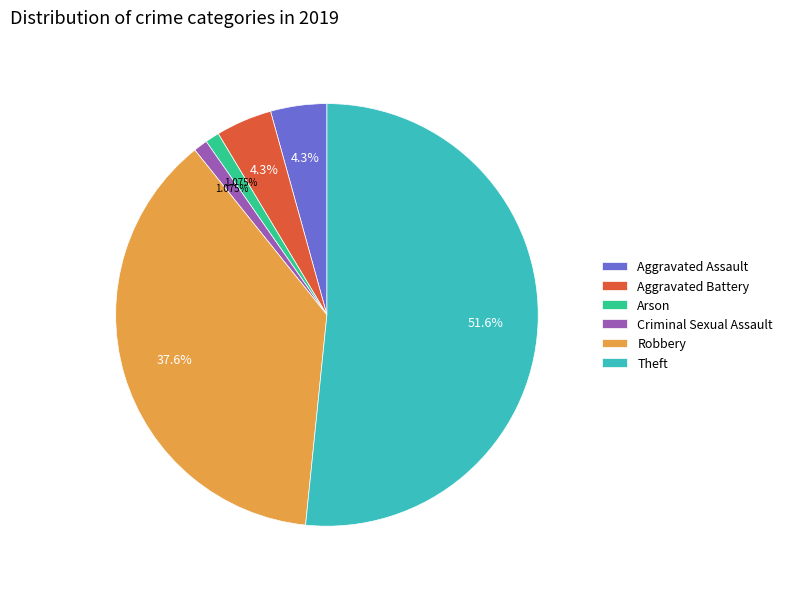

Which slice is the largest?

Theft